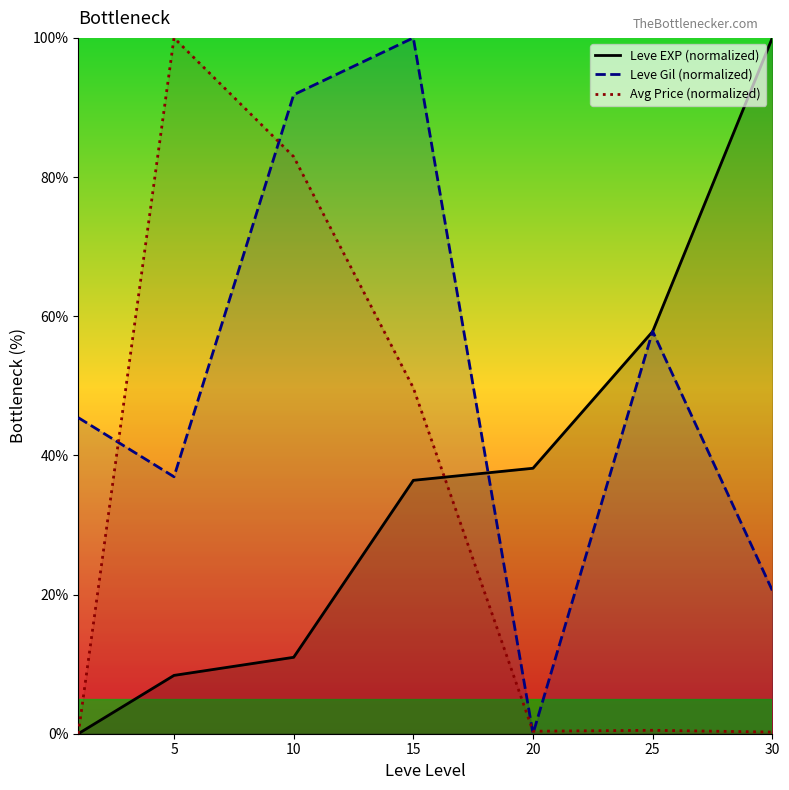

At how many categories does at least one series exceed 64?

4